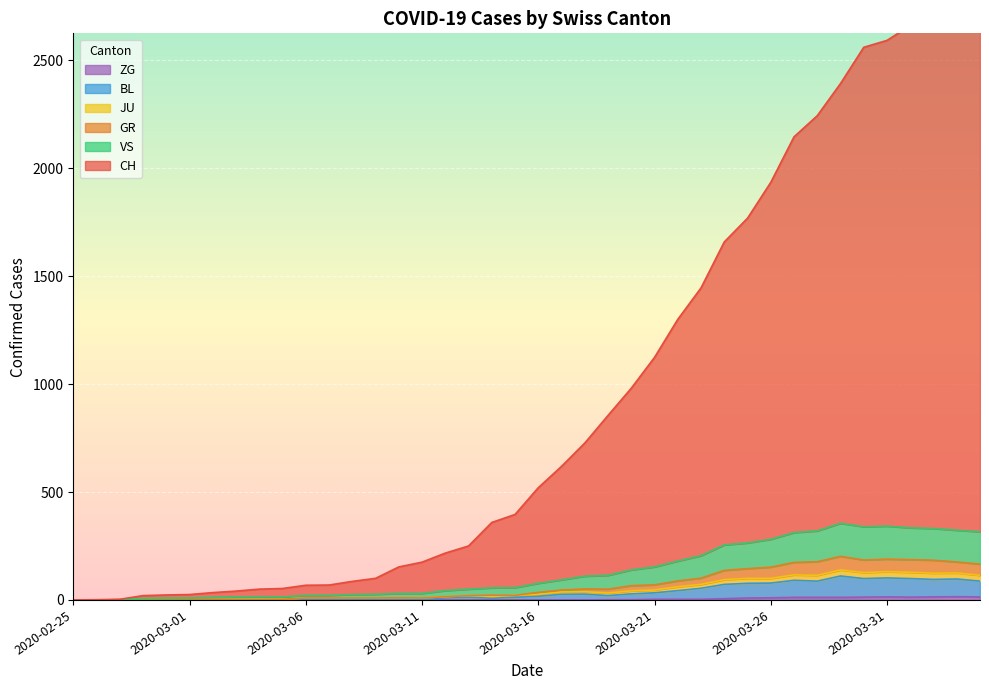

Which series has the widest spread of values?

CH